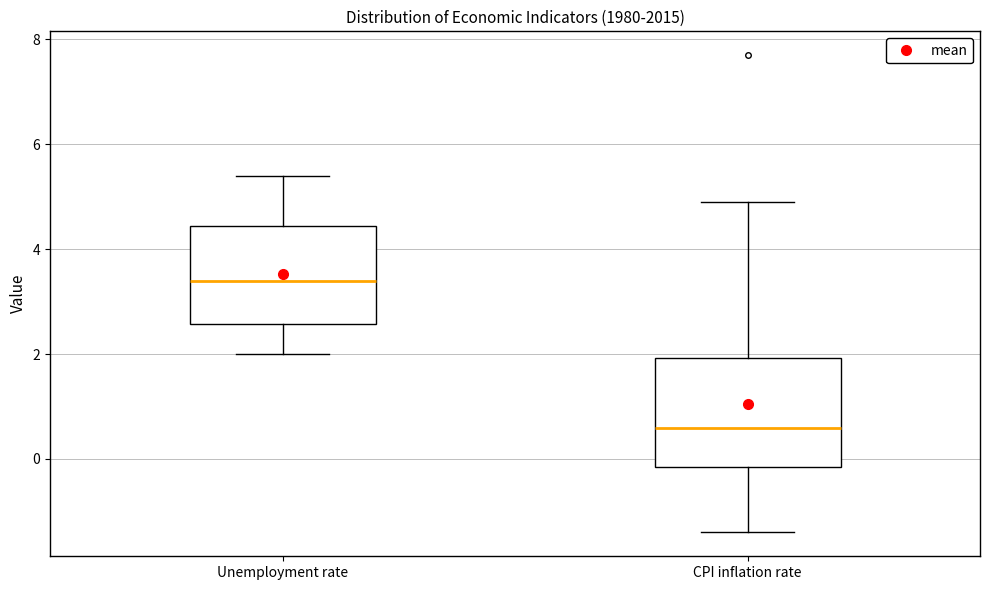

Reading left to right, transcribe this box plot: for each box, give where its median line is, the range the box spans, and where its two whiskers end, as read against the y-axis. The values are not printed on the chart, so give them approximately, as read against the axis.

Unemployment rate: median 3.4, box 2.6 to 4.4, whiskers 2.0 to 5.4
CPI inflation rate: median 0.6, box -0.2 to 2.0, whiskers -1.4 to 5.0